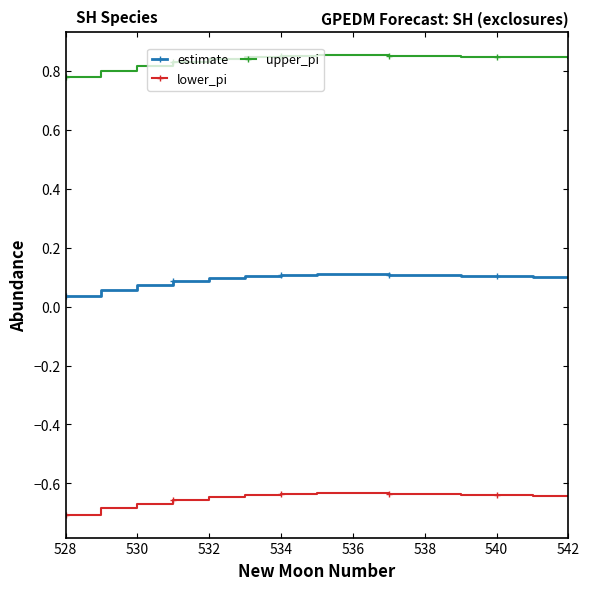

What is the sum of all upper_pi values?

12.6